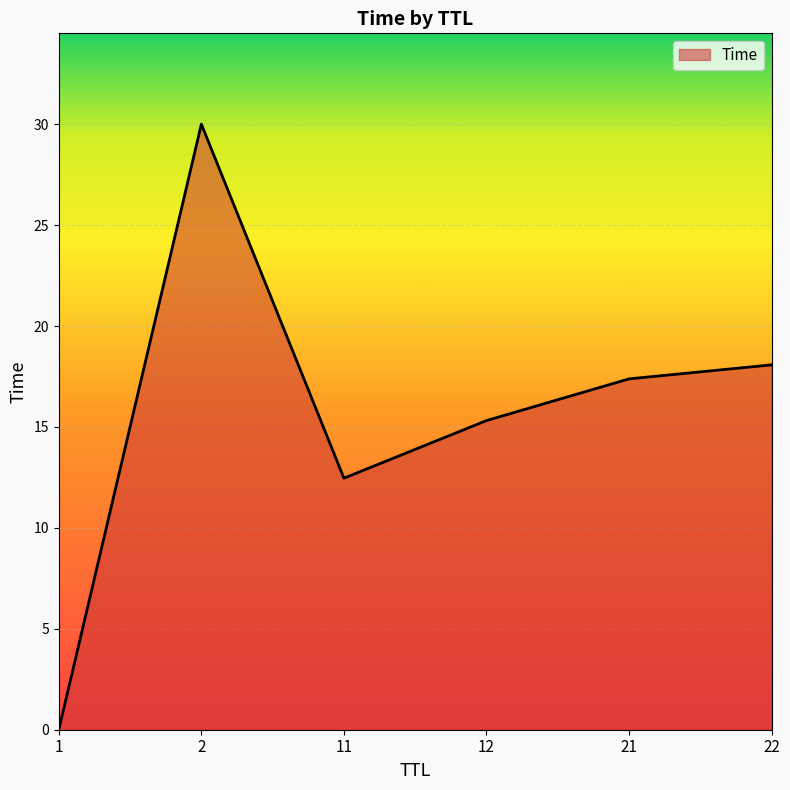

Where is the data nearest to the value 15?

12